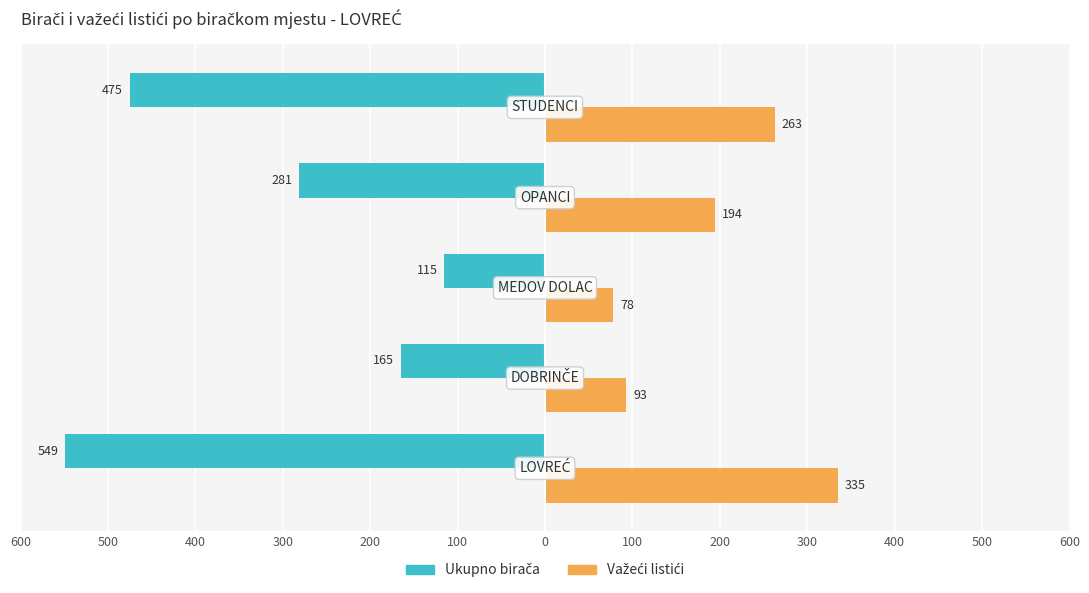

What are all the series names shown in the legend?

Ukupno birača, Važeći listići